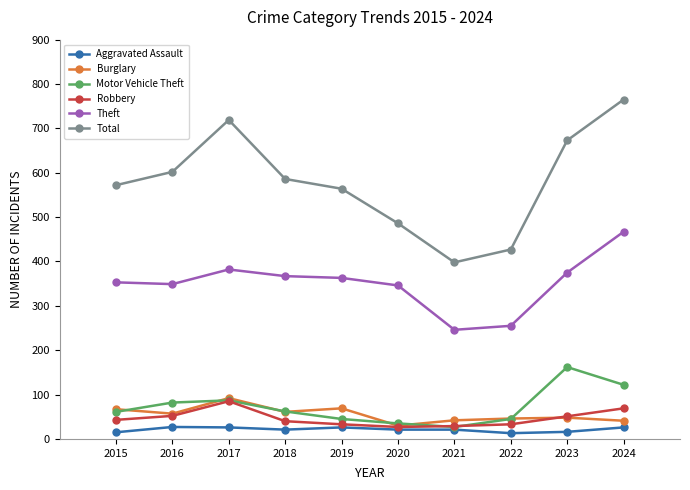

The value of Aggravated Assault at 2016 is 27. True or false?

True